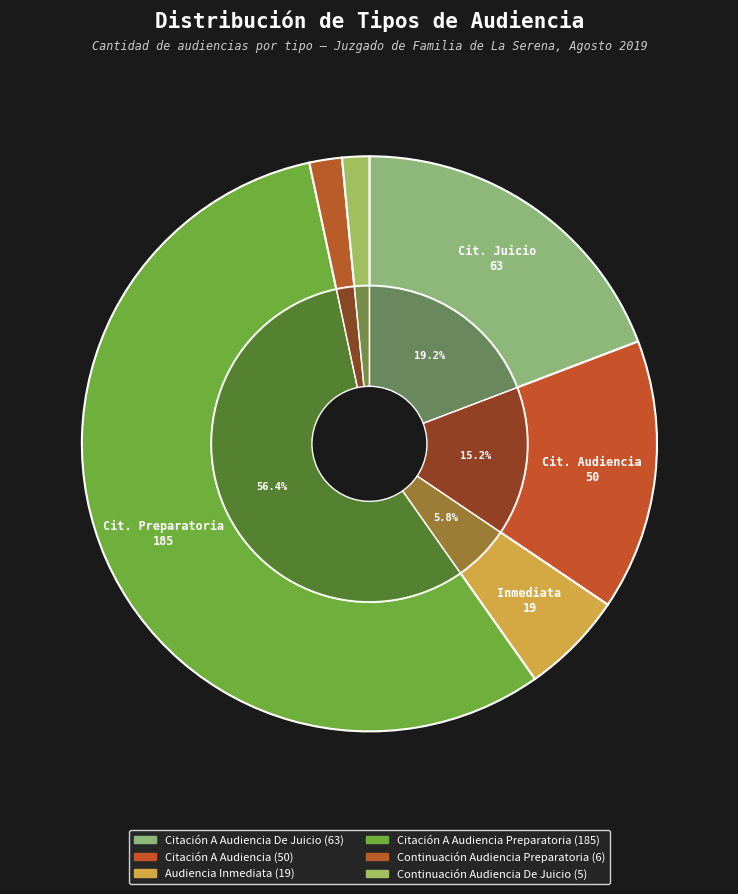

Which slice is the smallest?

Continuación Audiencia De Juicio